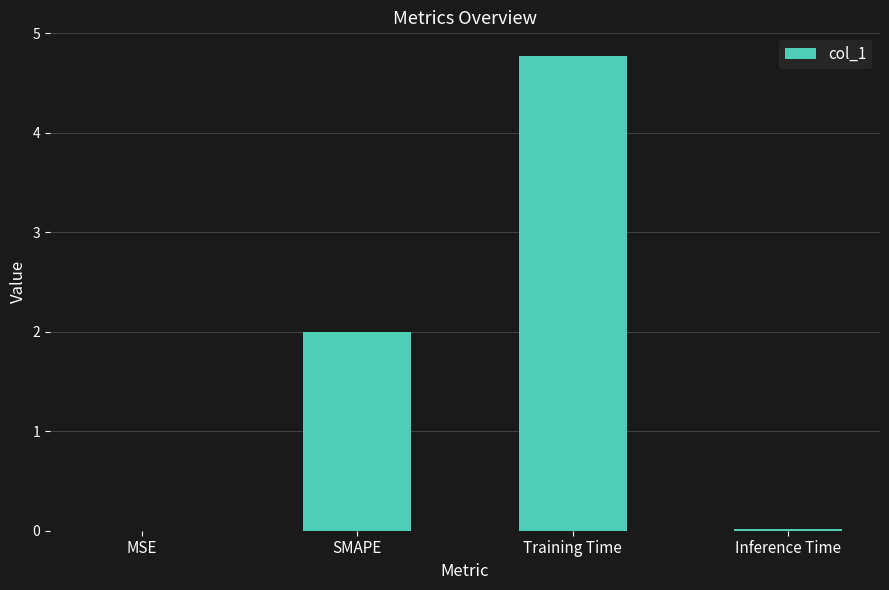

Are the bars grouped side by side (vs. stacked)?

No